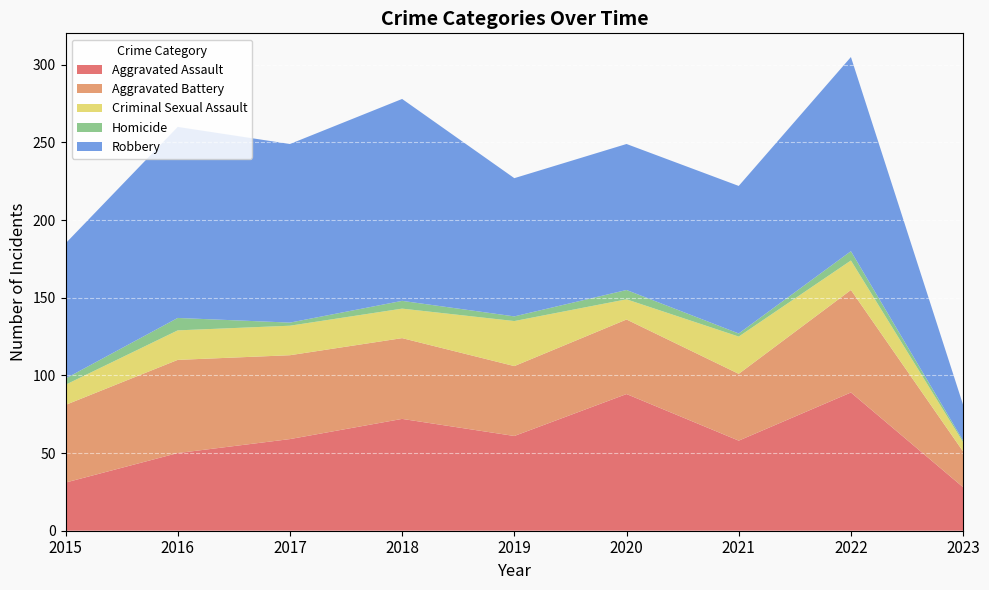

Reading left to right, what are all the values shown in this chart?

Aggravated Assault: 31	50	59	72	61	88	58	89	28
Aggravated Battery: 50	60	54	52	45	48	43	66	23
Criminal Sexual Assault: 13	19	19	19	29	13	24	19	6
Homicide: 4	8	2	5	3	6	2	6	1
Robbery: 87	123	115	130	89	94	95	125	23